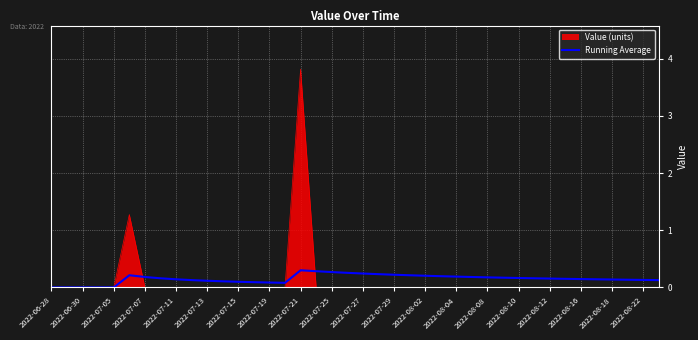

Which has a higher value, 35 or 24?

24